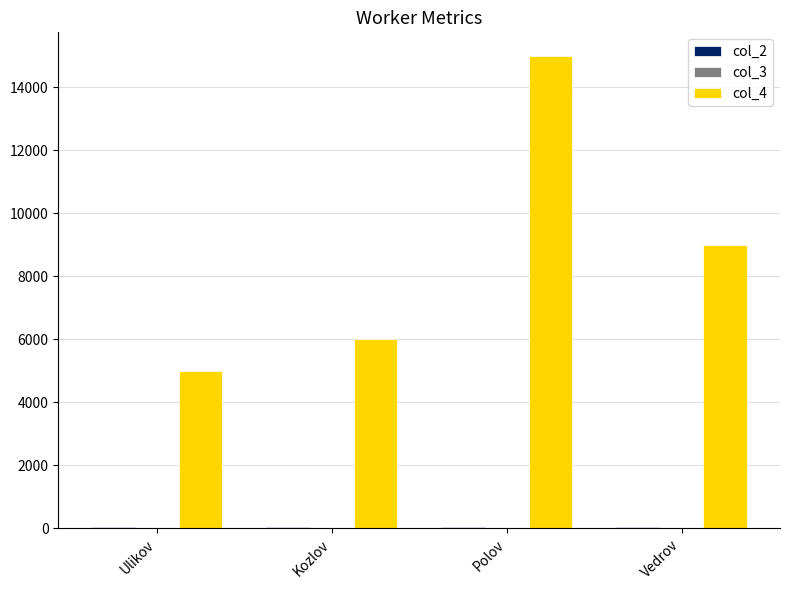

Is it true that col_4 equals 7922.2 at Ulikov?

False